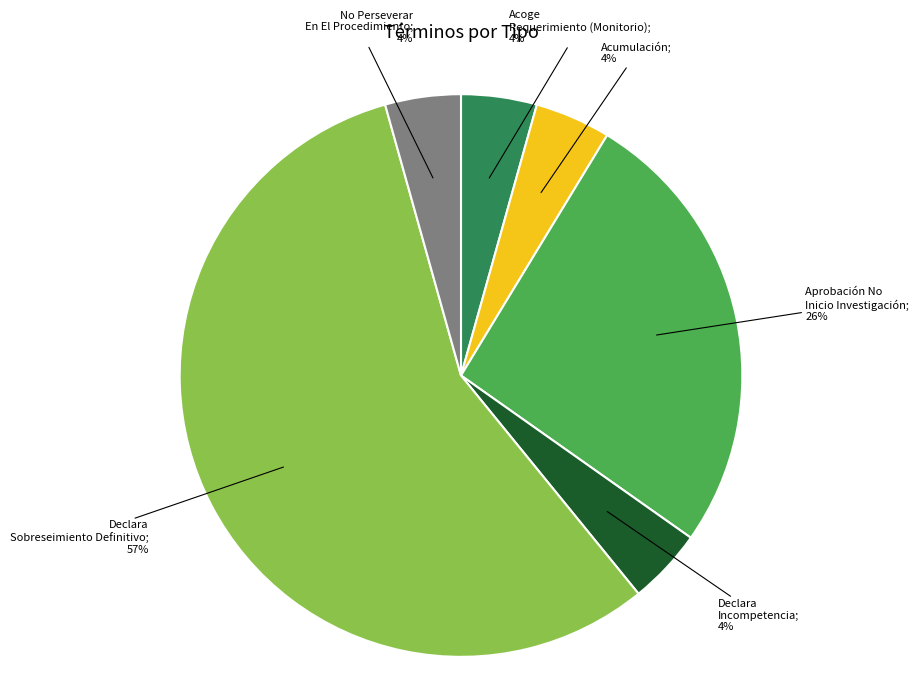

Count the number of slices in the pie.

6